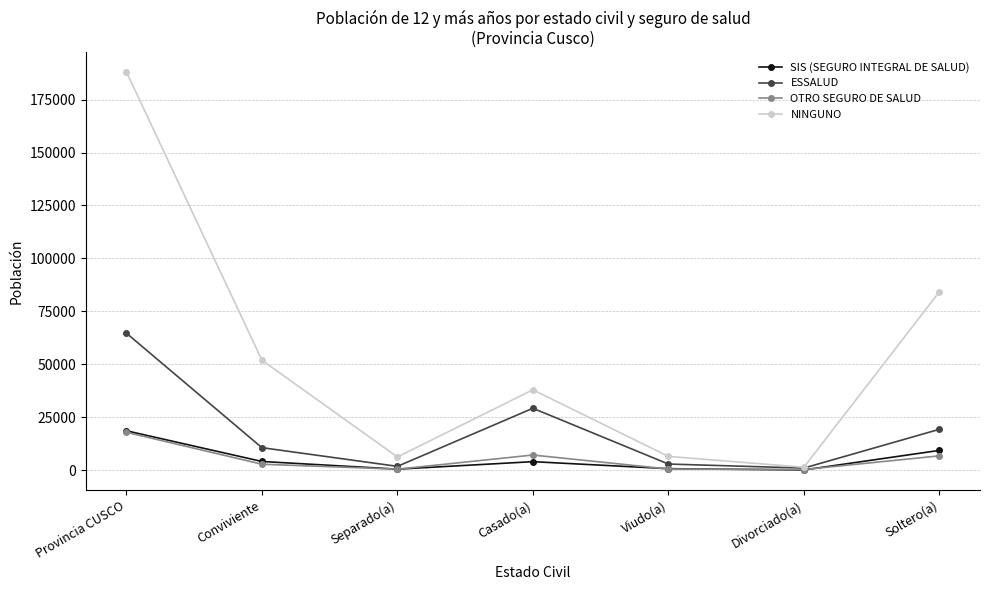

True or false: NINGUNO has a value of 151284 at Soltero(a).

False